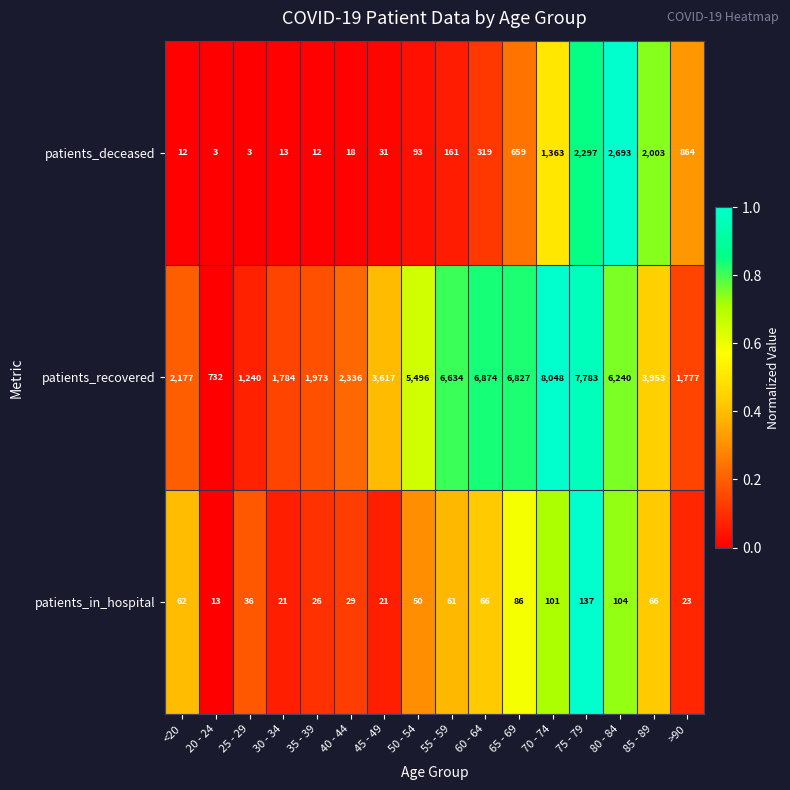

What is the maximum value shown in the chart?

8048